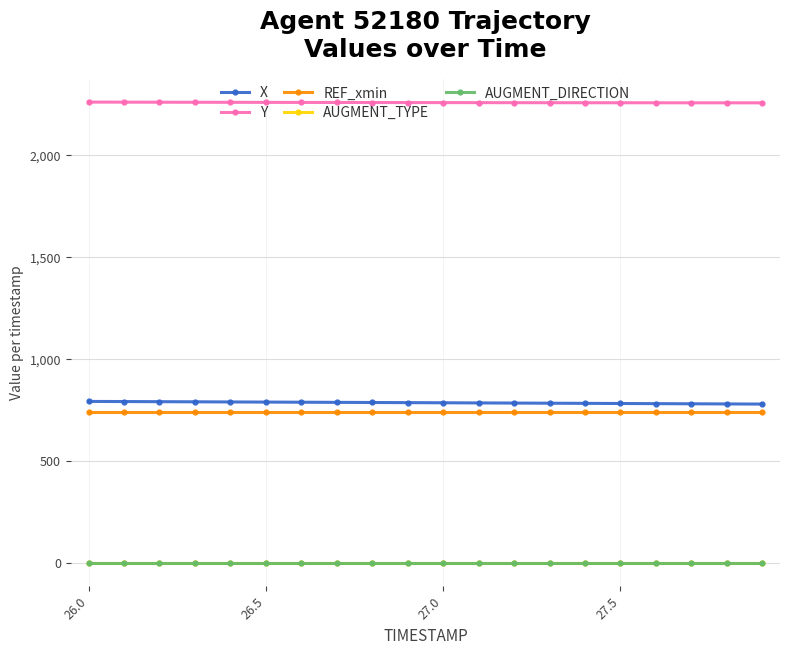

True or false: AUGMENT_TYPE and REF_xmin intersect in this chart.

False